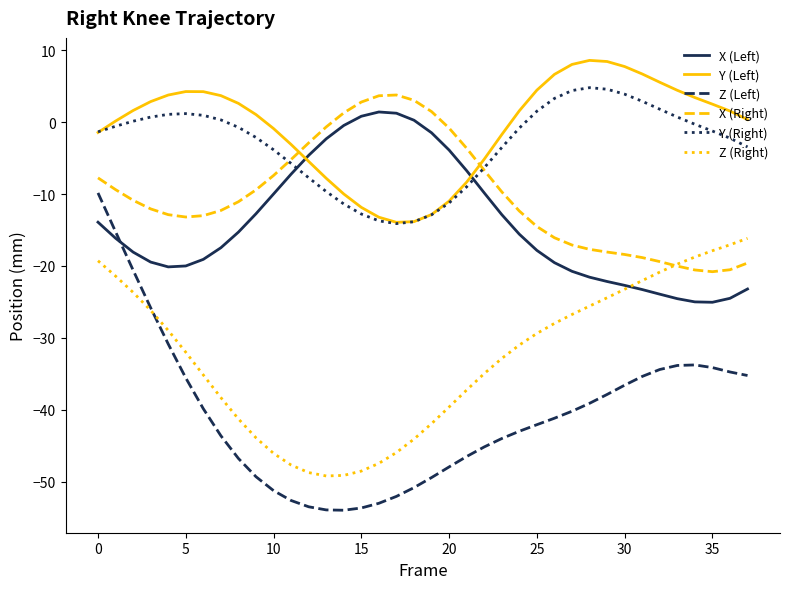

What is the maximum value shown in the chart?

8.6